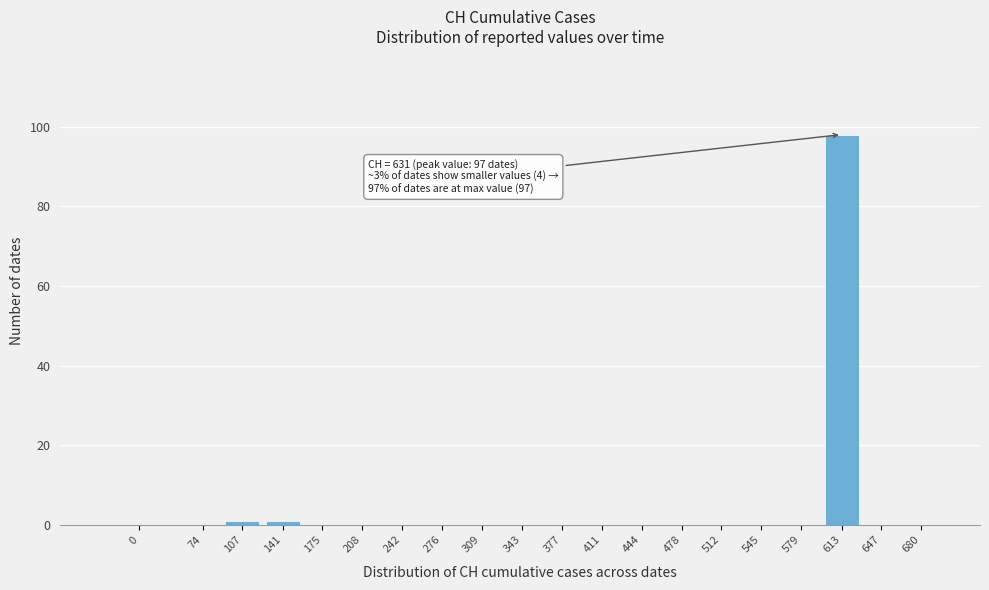

Reading left to right, what are all the values shown in this chart?

0=0	74=0	107=1	141=1	175=0	208=0	242=0	276=0	309=0	343=0	377=0	411=0	444=0	478=0	512=0	545=0	579=0	613=98	647=0	680=0